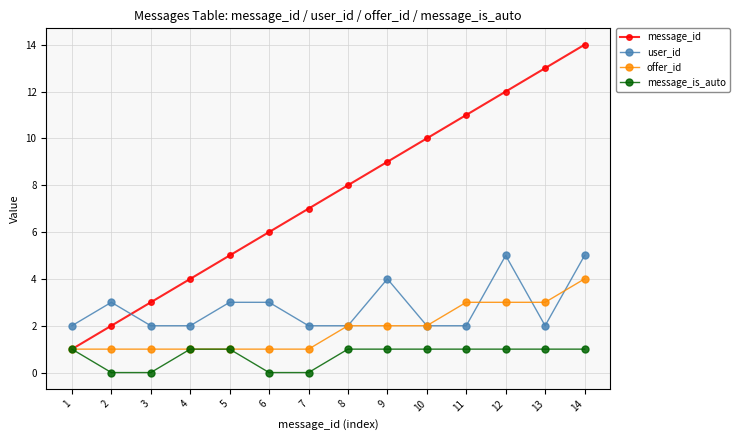

At 7, list the series in order from smallest to largest.

message_is_auto, offer_id, user_id, message_id